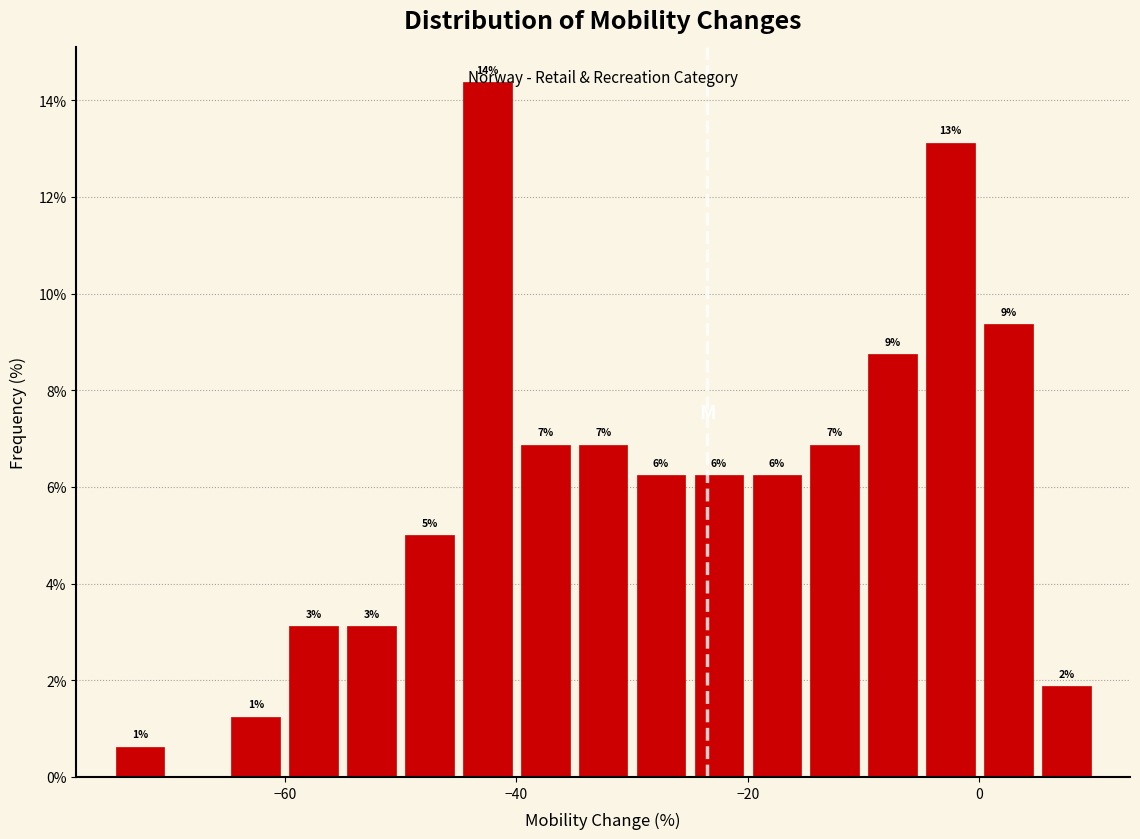

Around what value on the x-axis is the tallest bar? Give the approximate position of its centre, as read against the axis.

-42